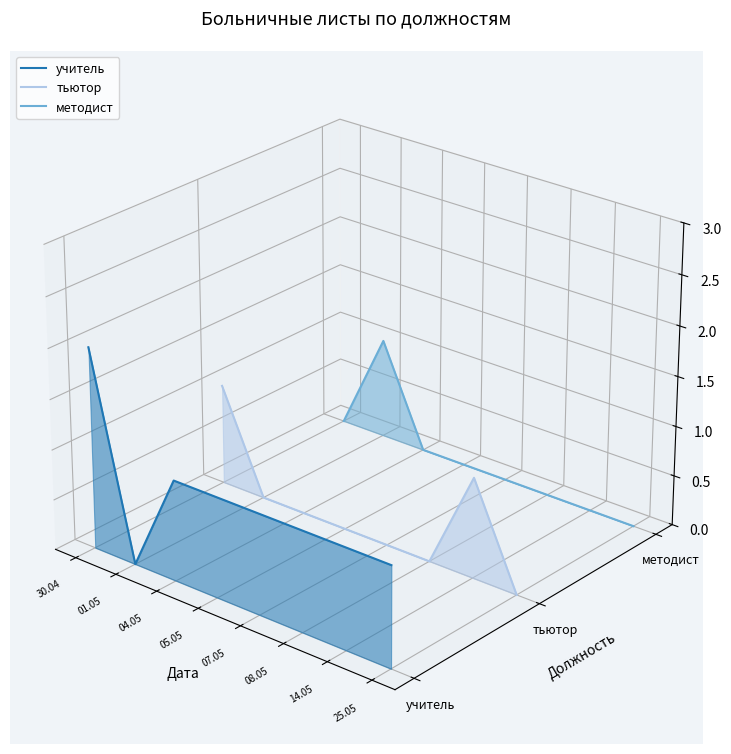

Between which two adjacent categories do тьютор and учитель first intersect?

30.04 and 01.05